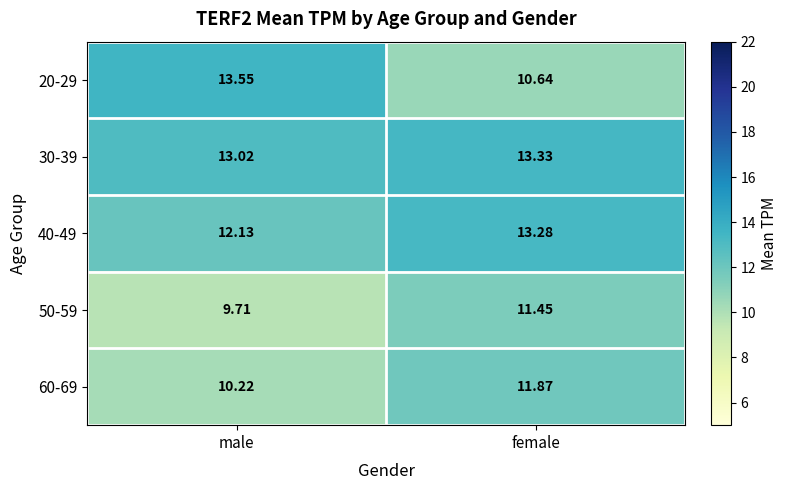

Where is 60-69 nearest to the value 11?

male